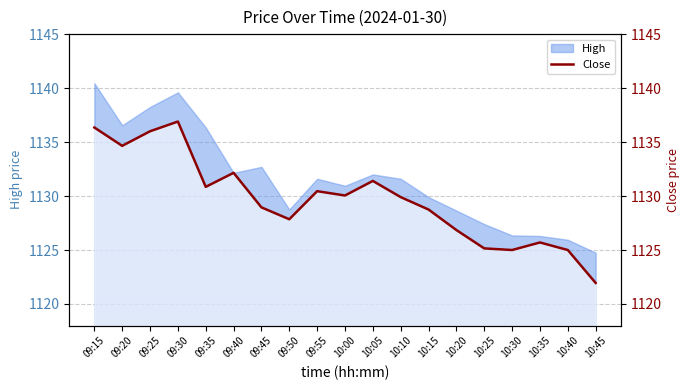

Where is the data nearest to the value 1129?

09:45